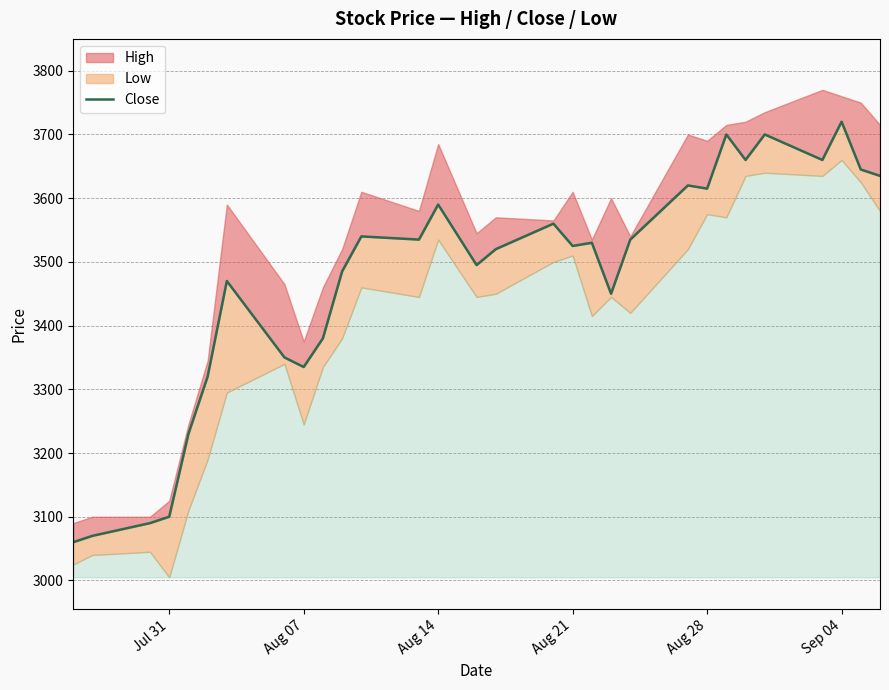

True or false: there are more than 0 points higher than both neighbors.

True